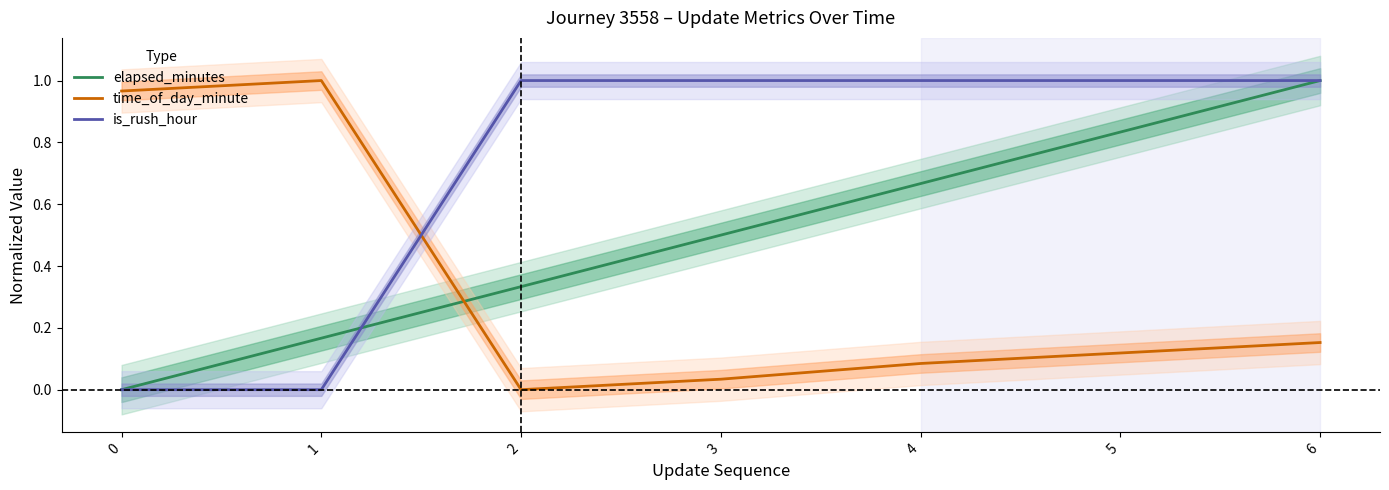

At 0, list the series in order from largest to smallest.

time_of_day_minute, elapsed_minutes, is_rush_hour